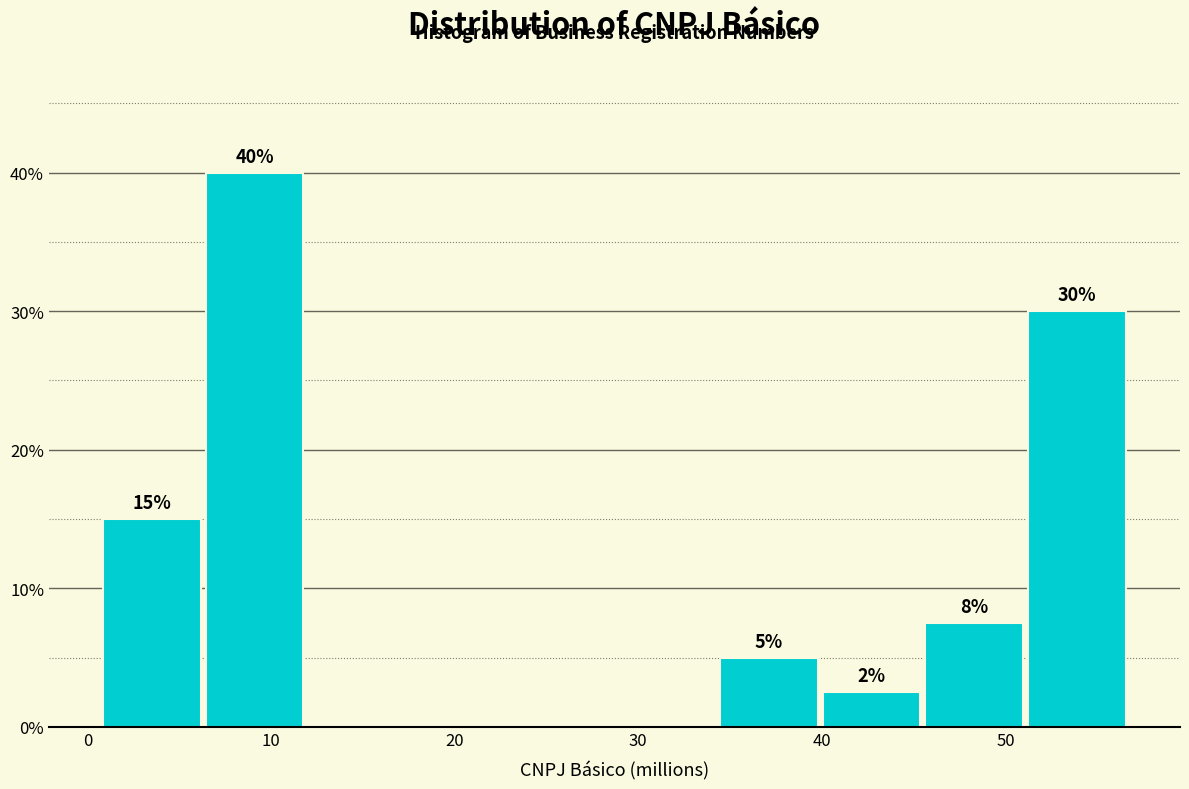

Over which range of the x-axis is the bar tallest?

6 to 12